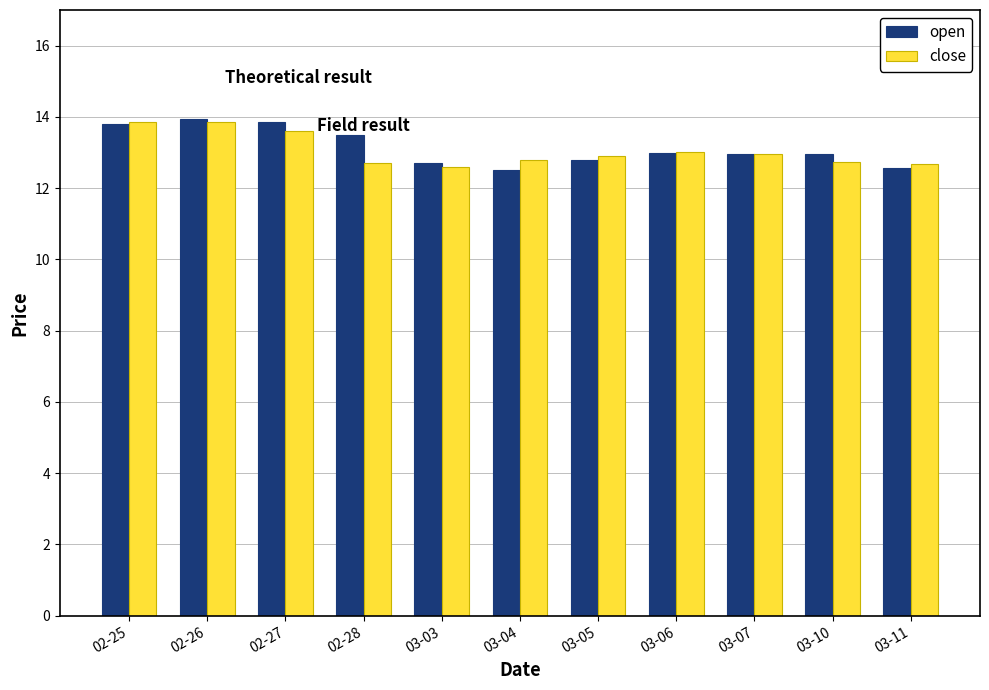

The open series shows 13.5 at 02-28. True or false?

True